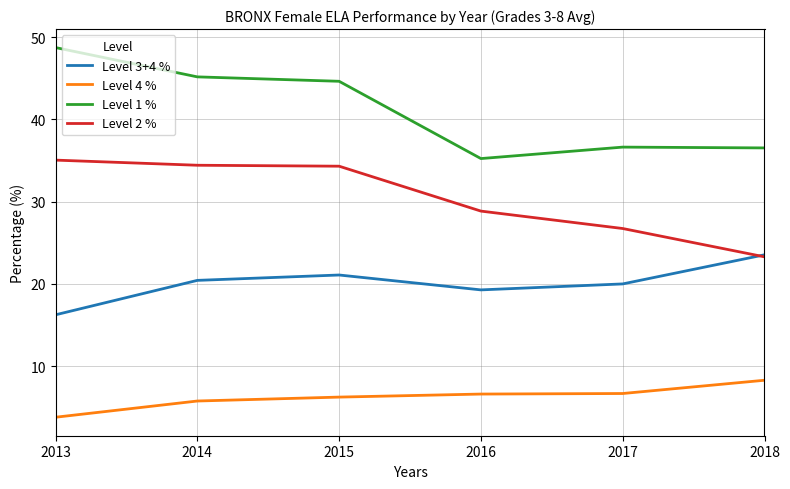

Does the chart have visible grid lines?

Yes